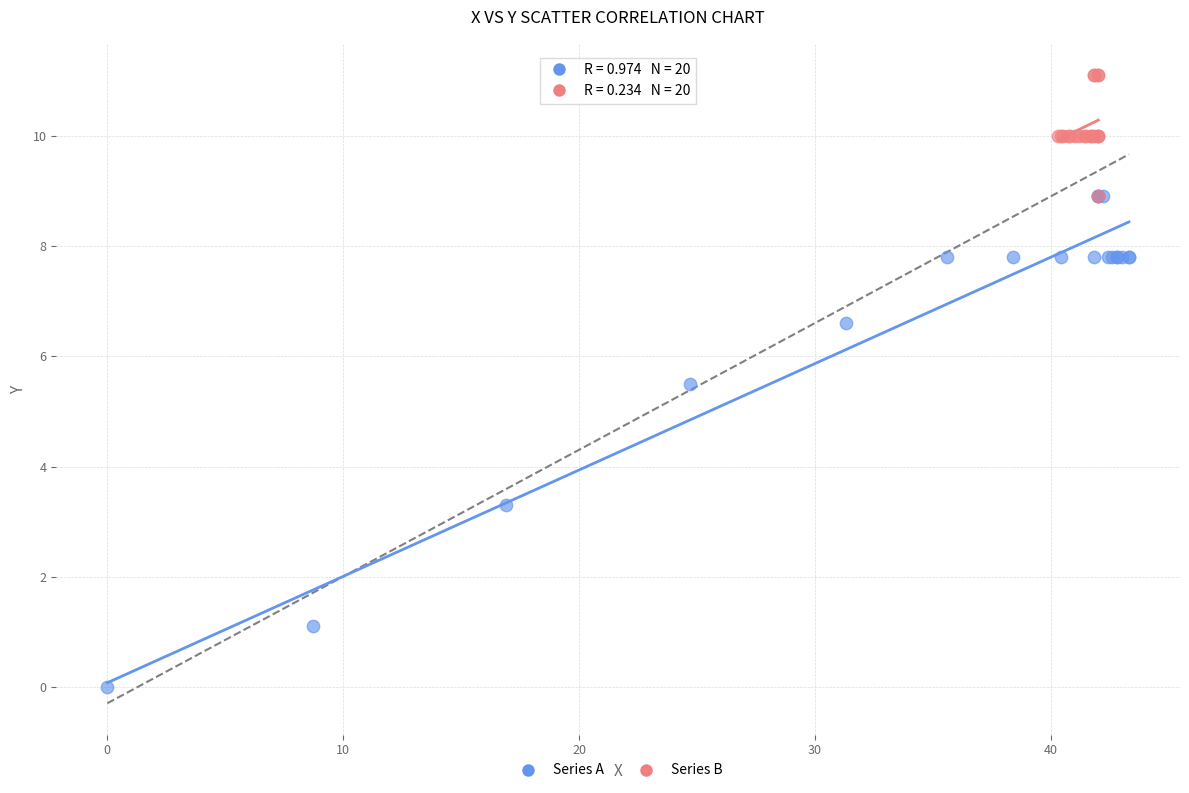

Which series has the largest Y range (max minus min)?

Series A